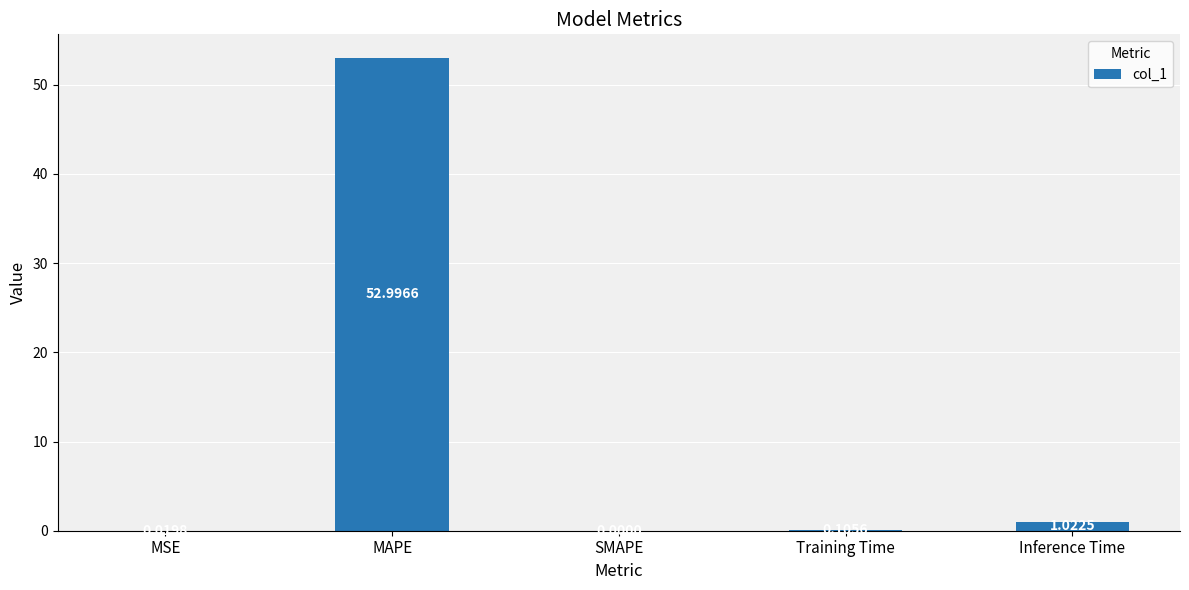

At which category does the chart reach its peak across all series?

MAPE